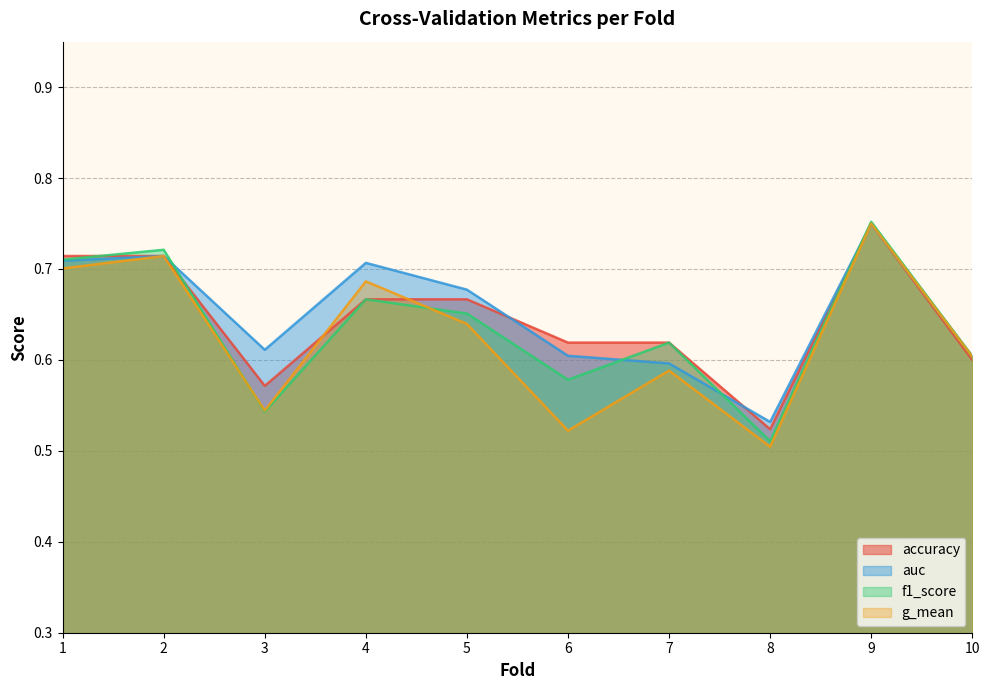

True or false: auc has a value of 0.3 at 8.

False